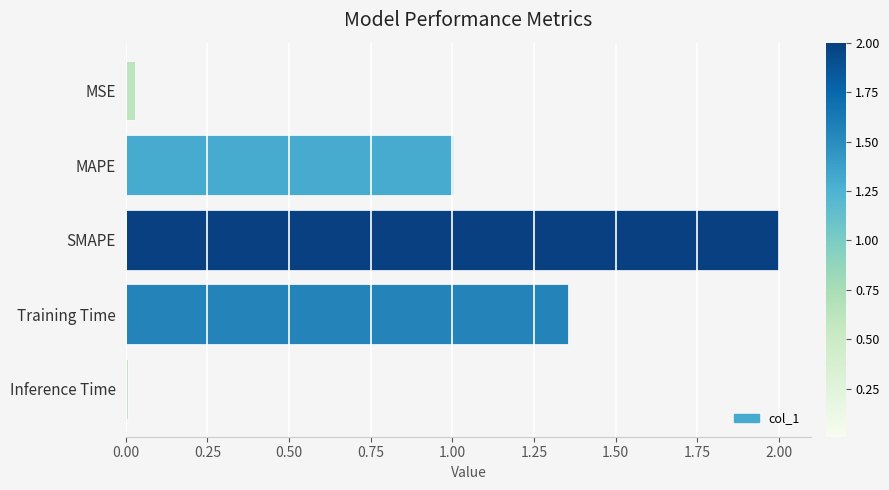

What is the difference between the maximum and minimum values?

2.0